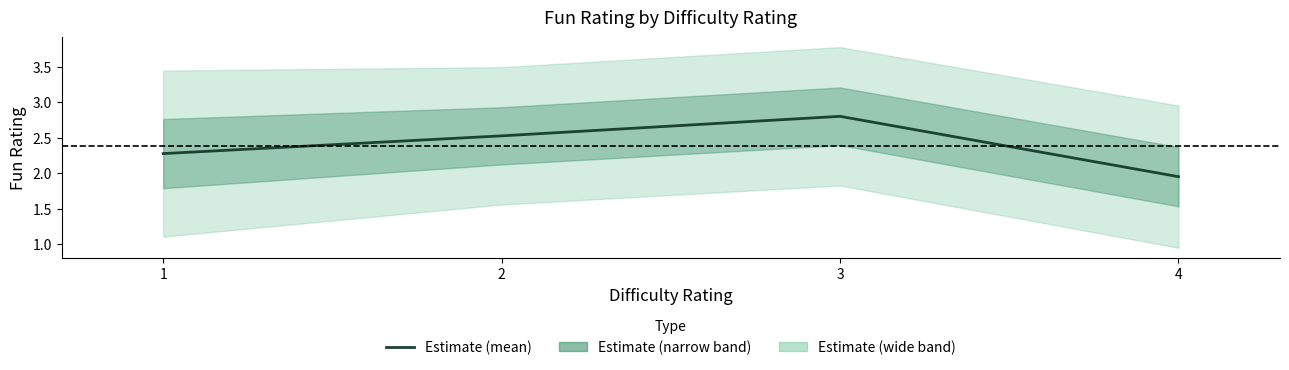

Reading left to right, what are all the values shown in this chart?

1=2.3	2=2.5	3=2.8	4=1.9